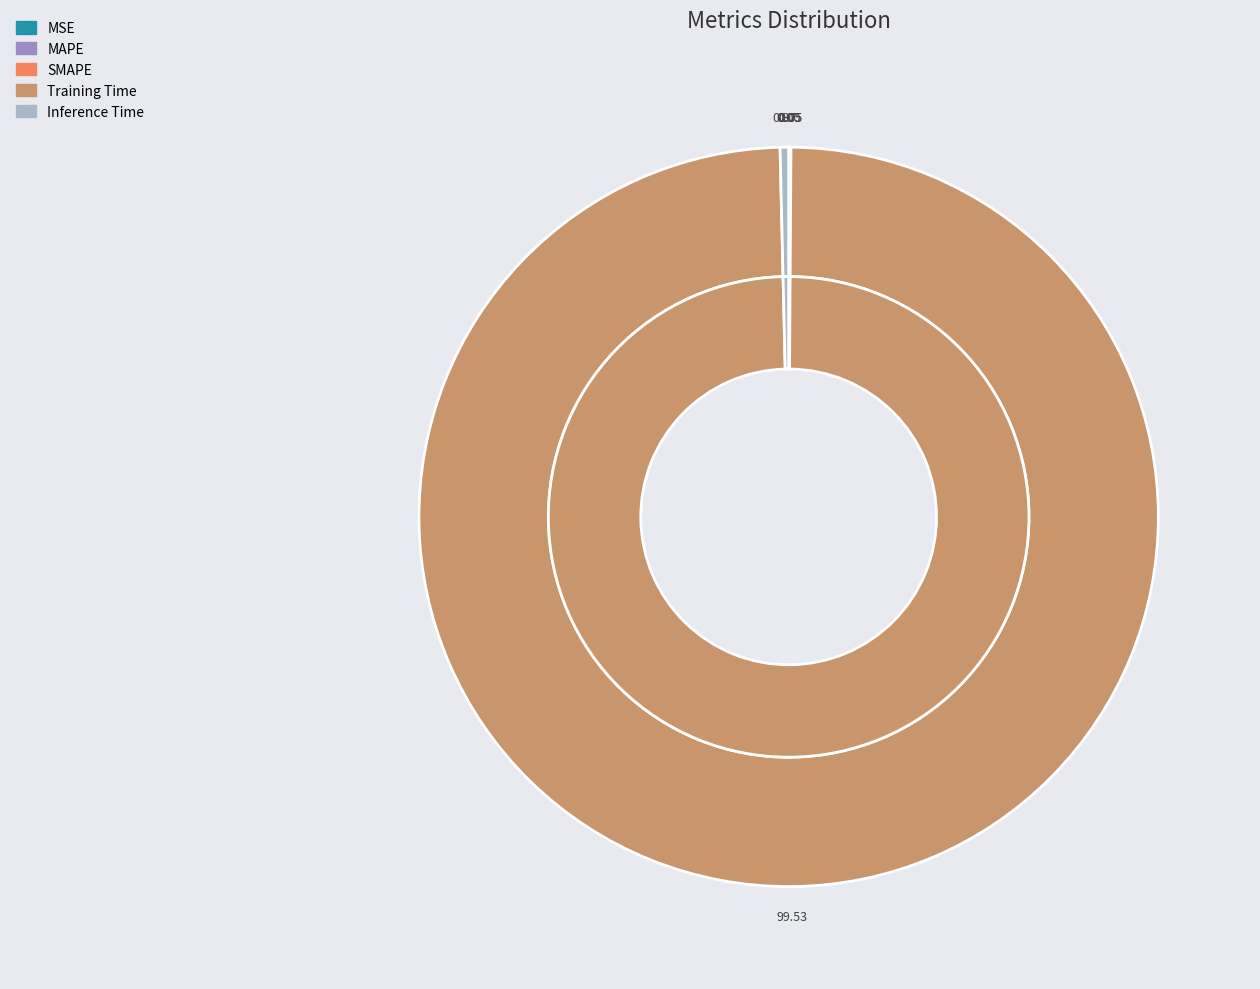

Rank the categories by value from lowest to highest.

MSE, SMAPE, MAPE, Inference Time, Training Time